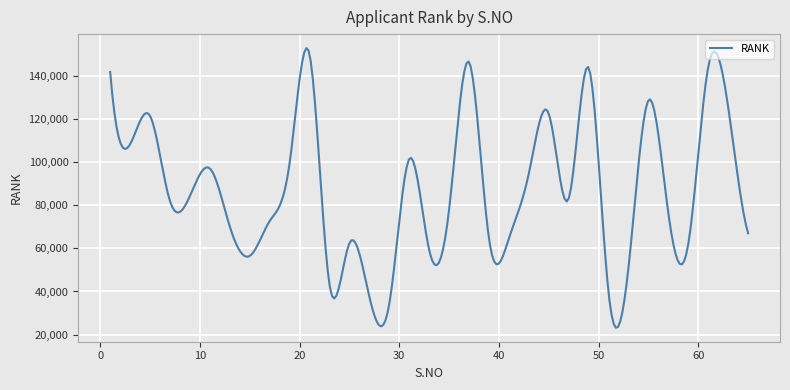

What is the maximum value shown in the chart?

152826.6